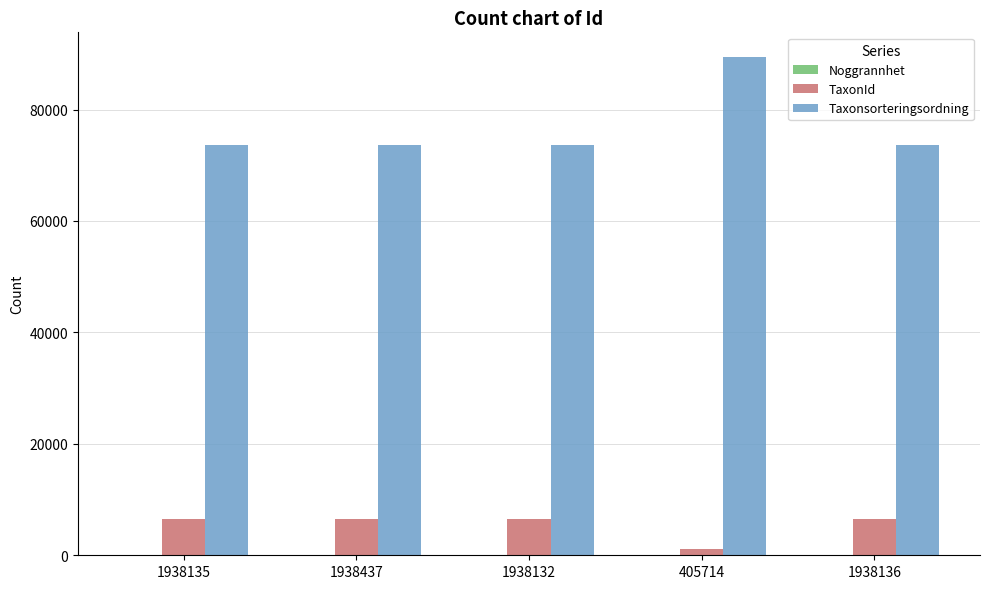

At which category is the sum across all series the highest?

405714